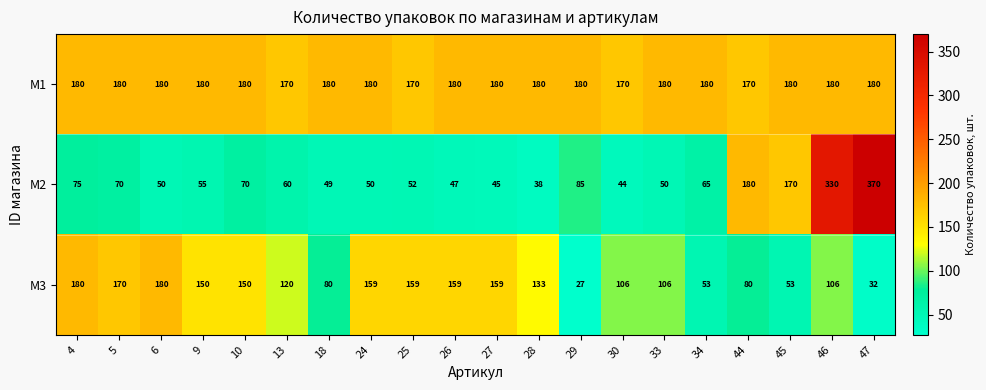

Which series has the largest range (max minus min)?

M2